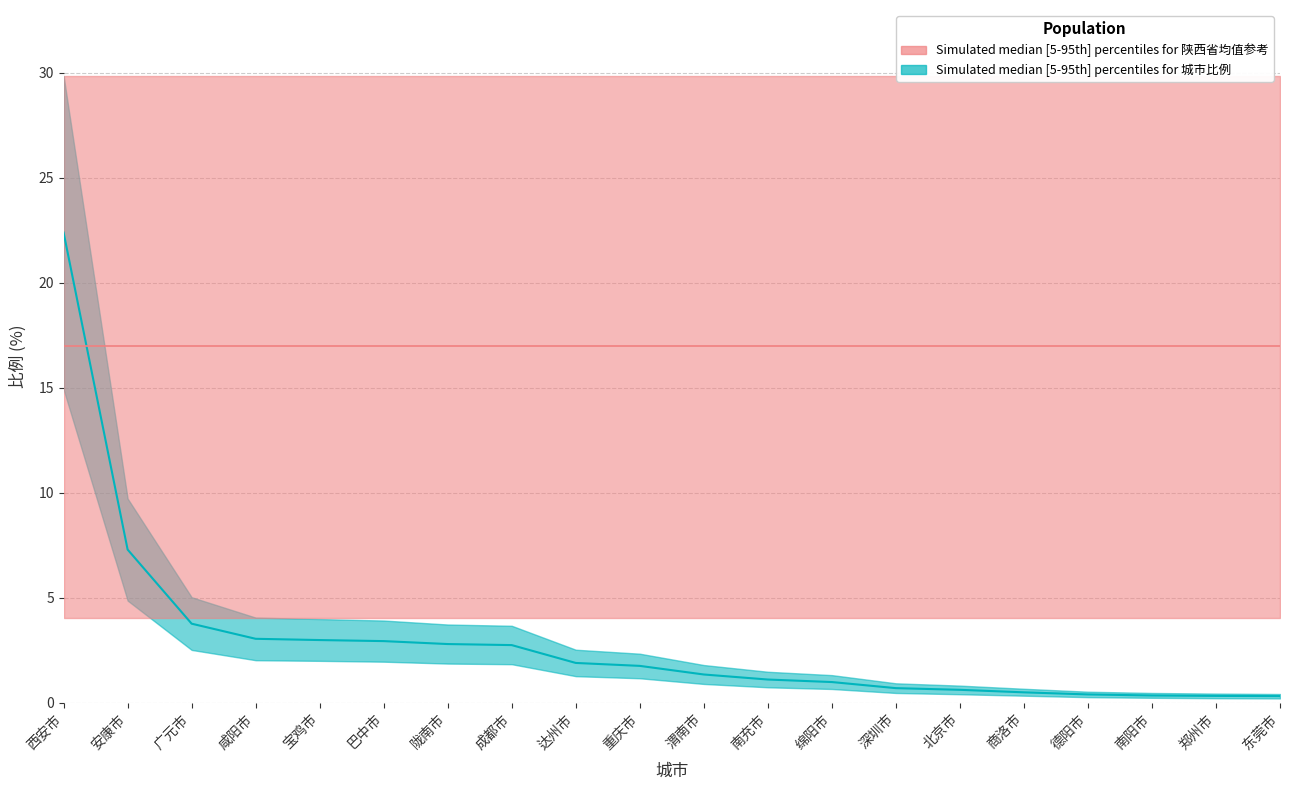

At which label does 比例_lower first exceed 1?

西安市